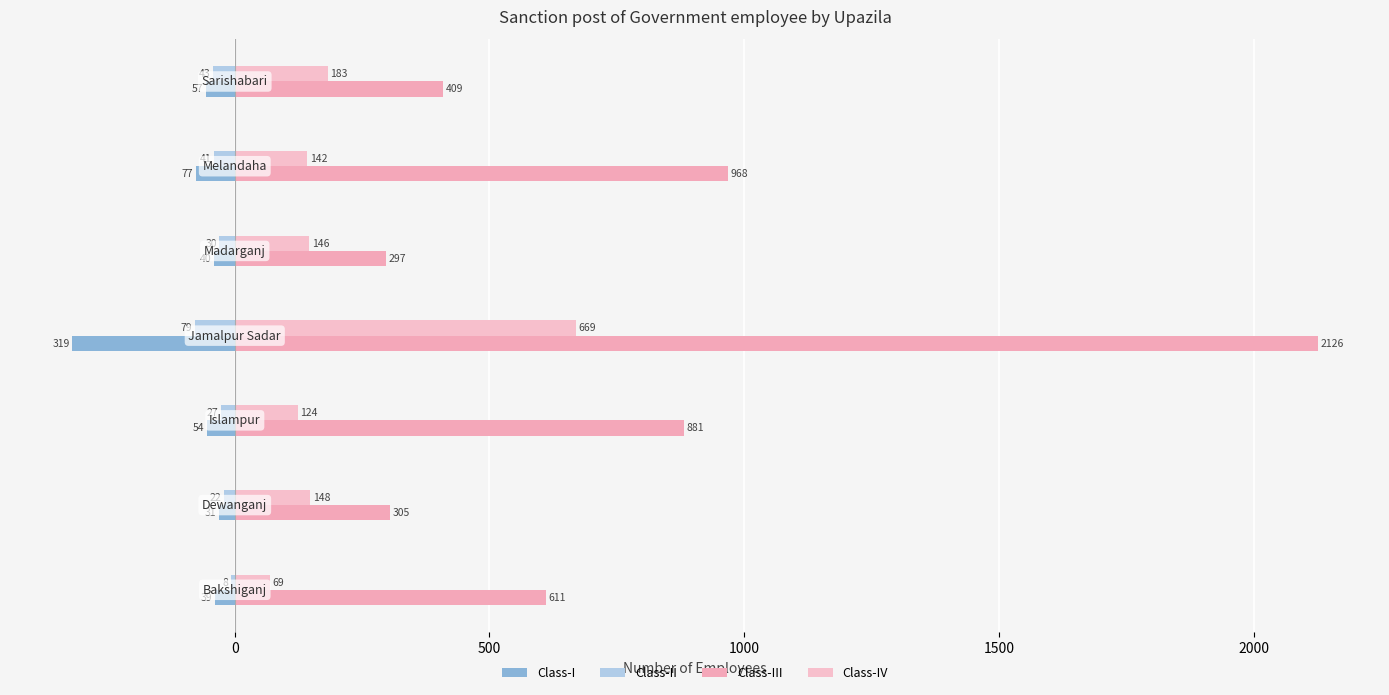

Which series has the widest spread of values?

Class-III